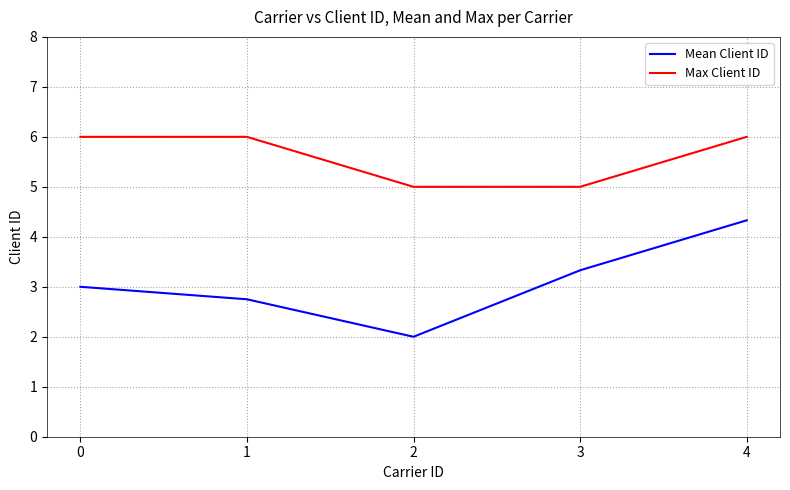

Rank the series by their maximum value, from lowest to highest.

Mean Client ID, Max Client ID